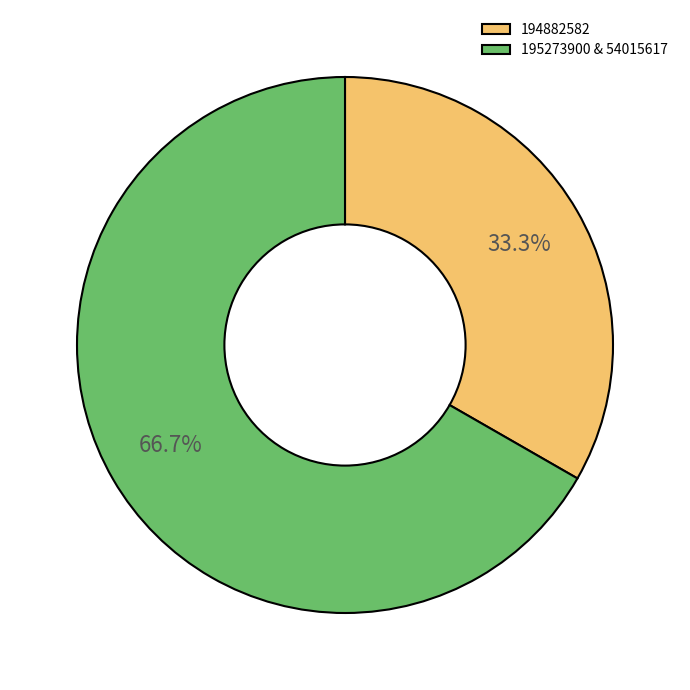

How many slices are in this pie chart?

2